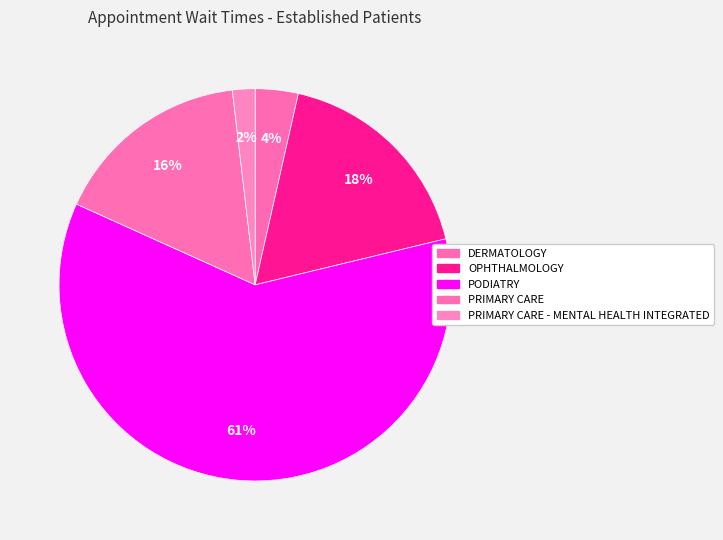

Count the number of slices in the pie.

5